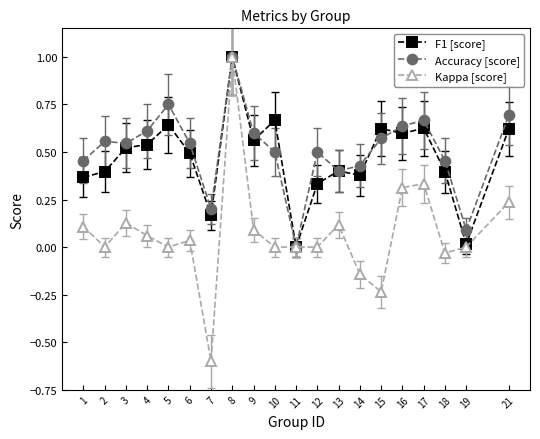

Which series has the widest spread of values?

Kappa [score]